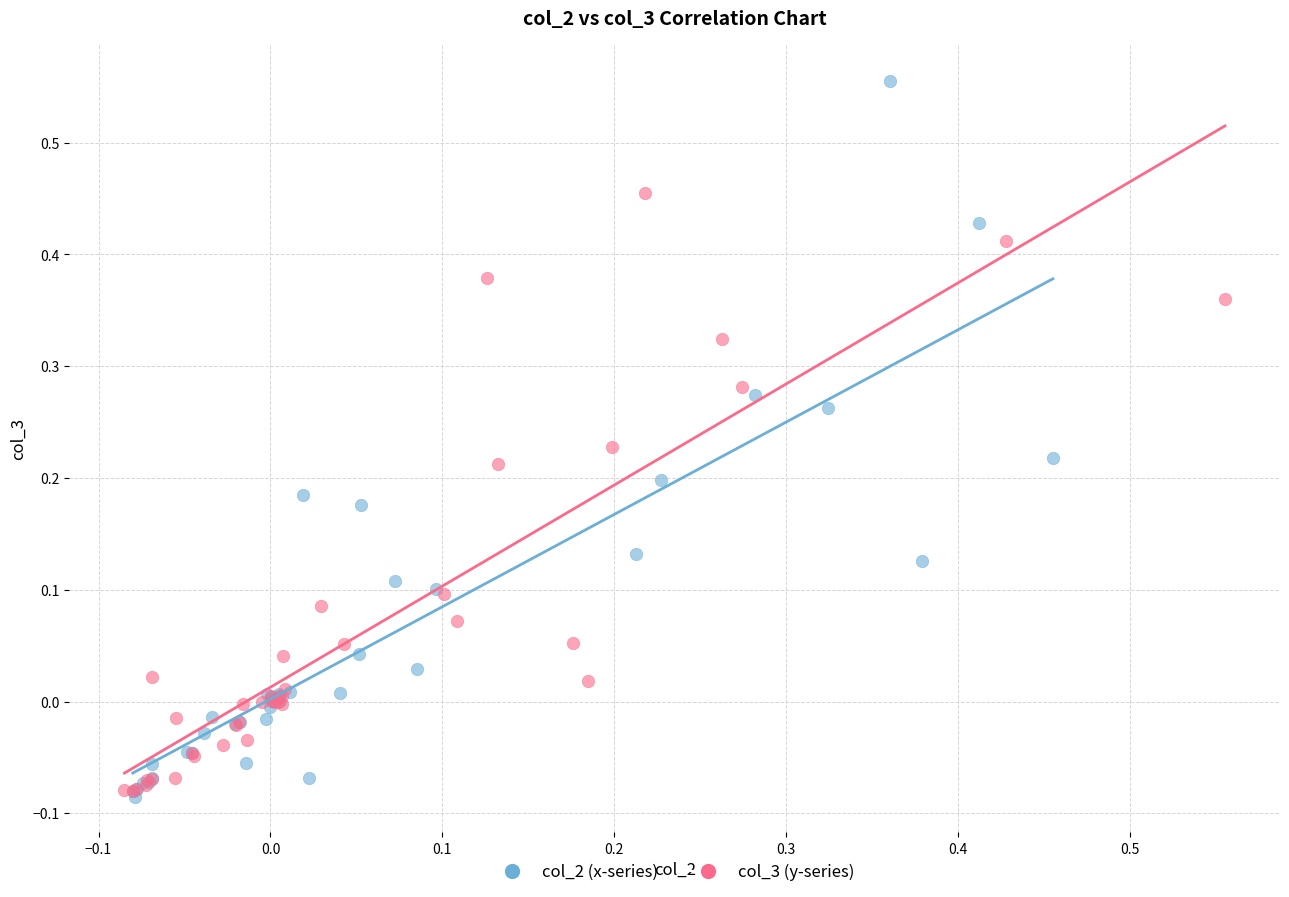

Which series has the largest Y range (max minus min)?

col_2 (x-series)